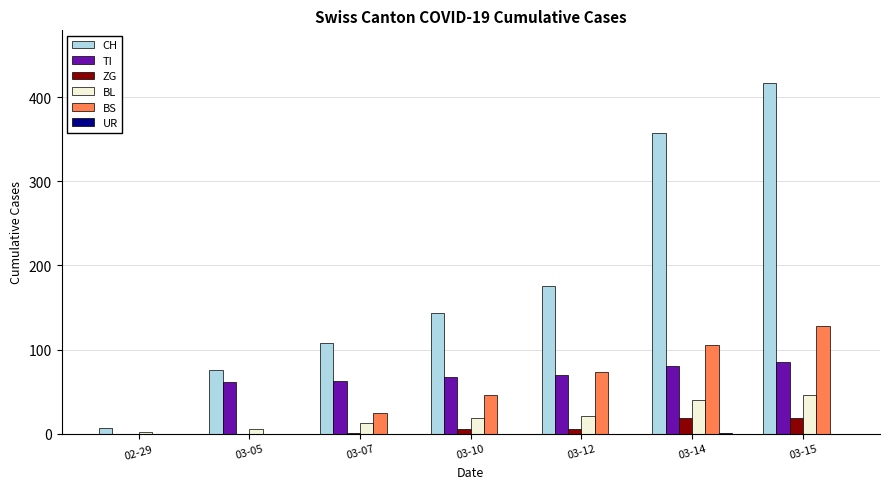

How many data points does each series have?

7